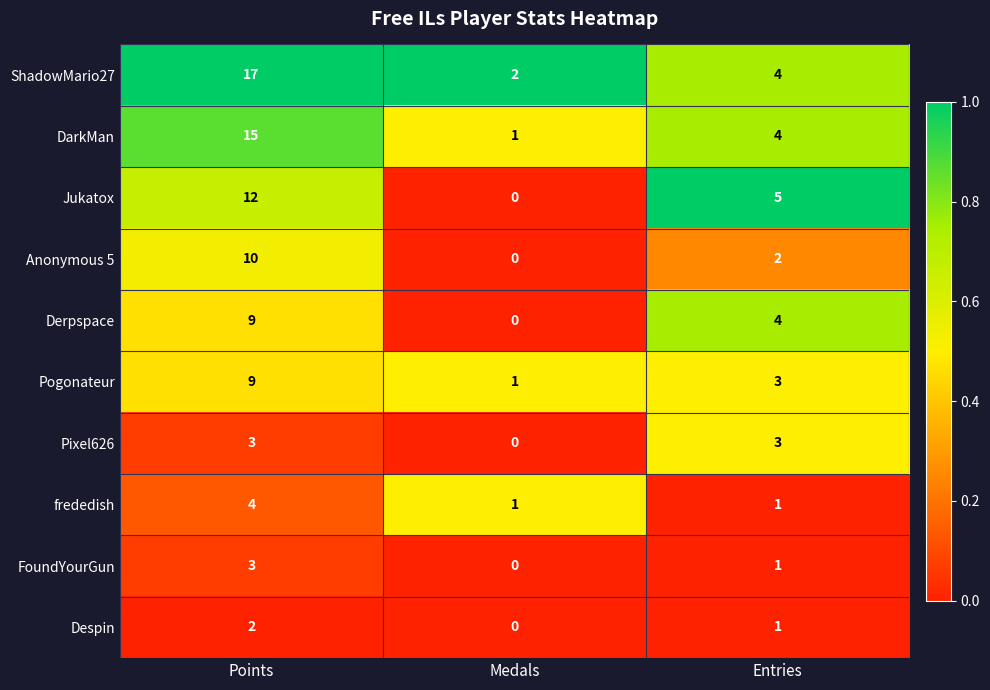

What is the difference between the highest and lowest values at Entries?

4